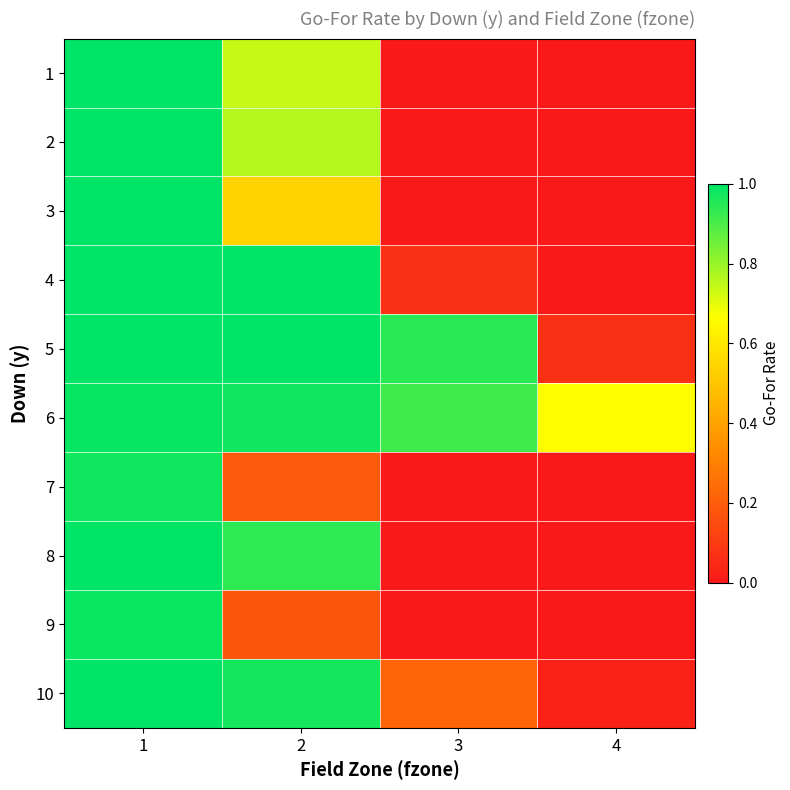

Count the number of categories in the chart.

4